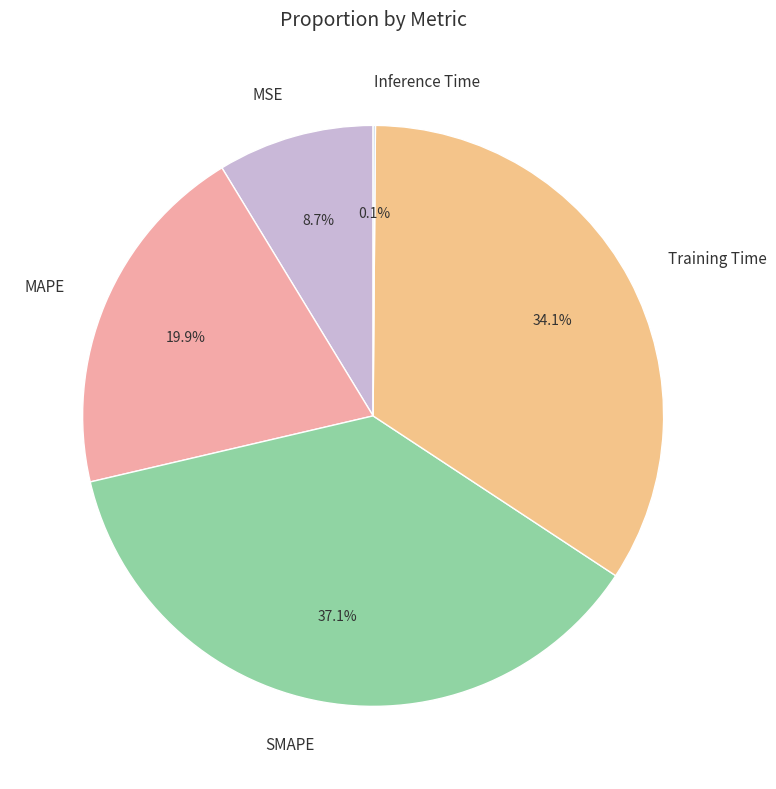

What percentage is NOT represented by MAPE?

80.1%